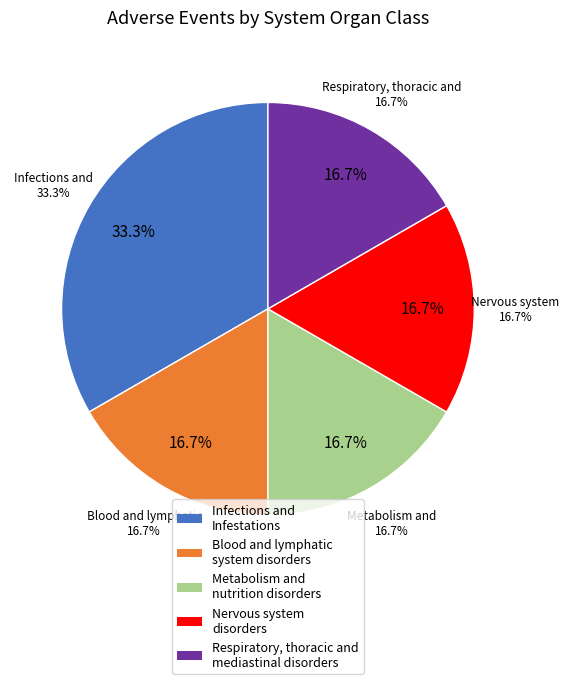

To the nearest percent, what is the average slice percentage?

20%